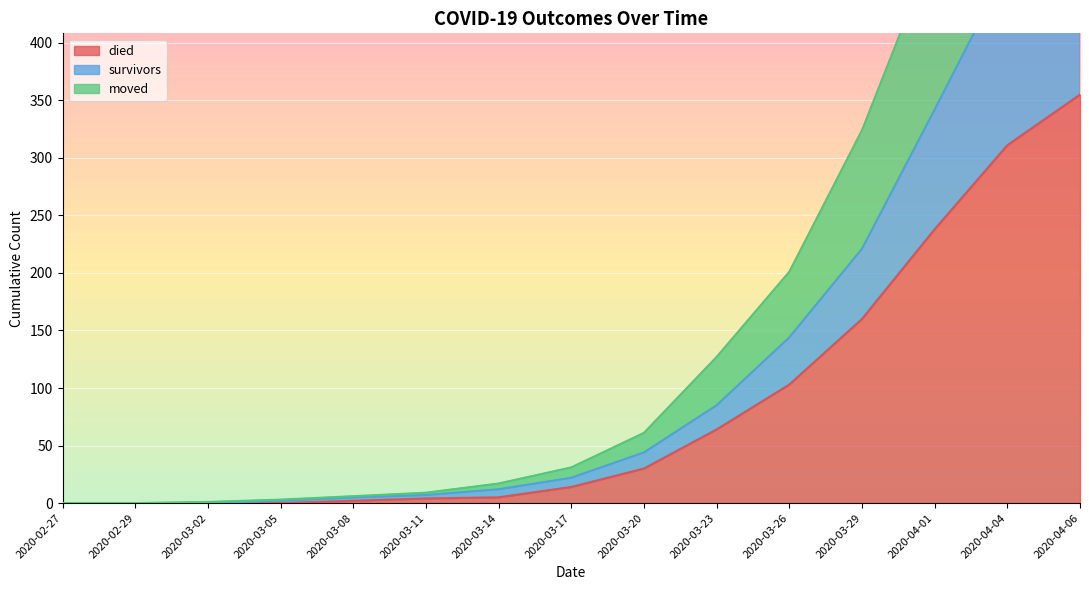

Is it true that survivors equals -251 at 2020-02-29?

False